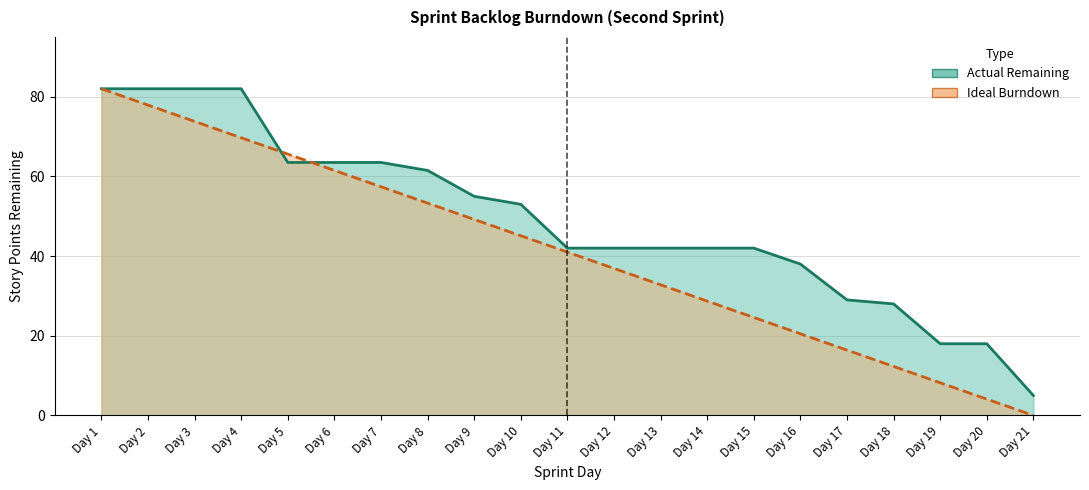

True or false: Actual Remaining has more than 2 interior local peaks.

False